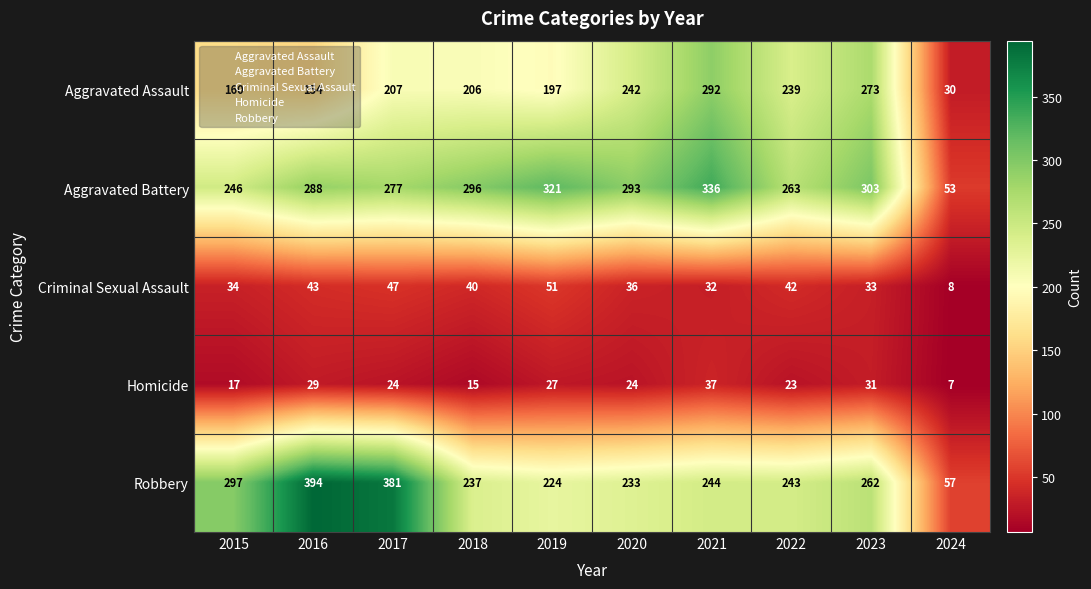

Which series changed the most between 2016 and 2019?

Robbery